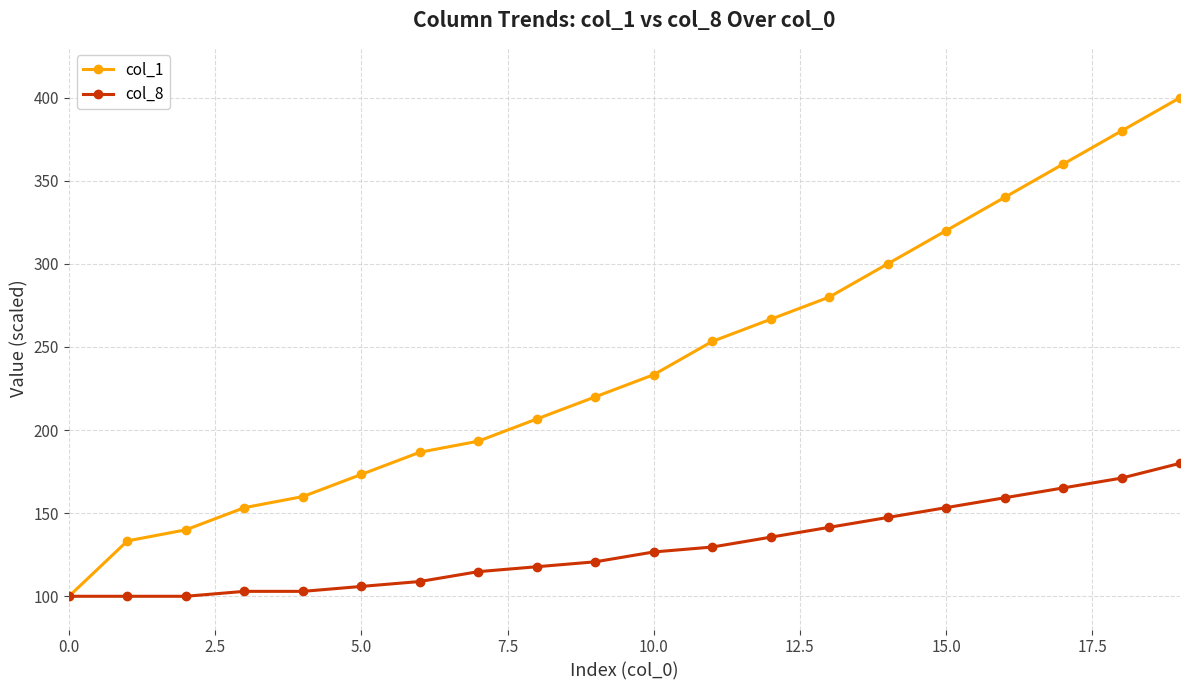

What is the value of the col_1 point at the 3rd from the left?

140.0